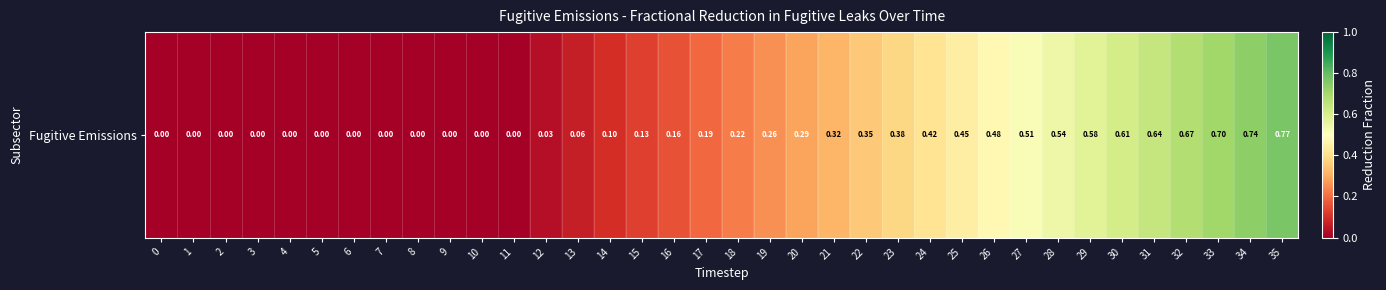

Rank the categories by value from highest to lowest.

35, 34, 33, 32, 31, 30, 29, 28, 27, 26, 25, 24, 23, 22, 21, 20, 19, 18, 17, 16, 15, 14, 13, 12, 0, 1, 2, 3, 4, 5, 6, 7, 8, 9, 10, 11